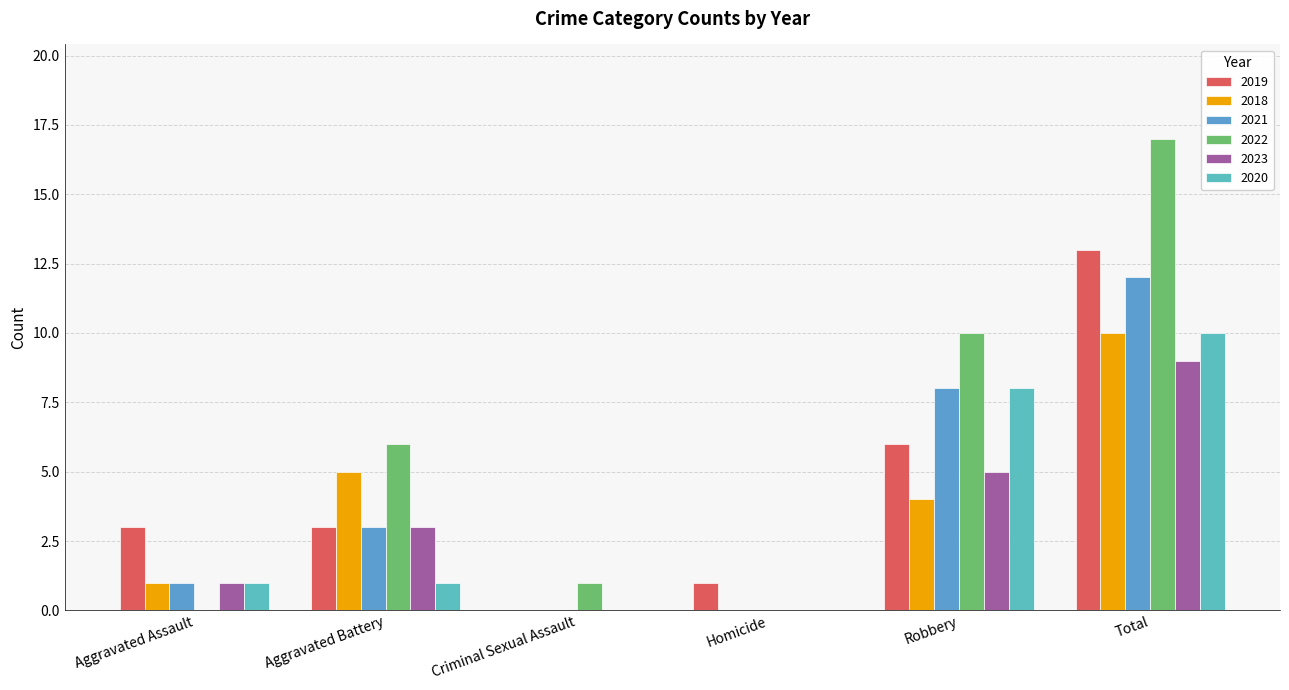

What is the label of the 6th bar from the right?

Aggravated Assault